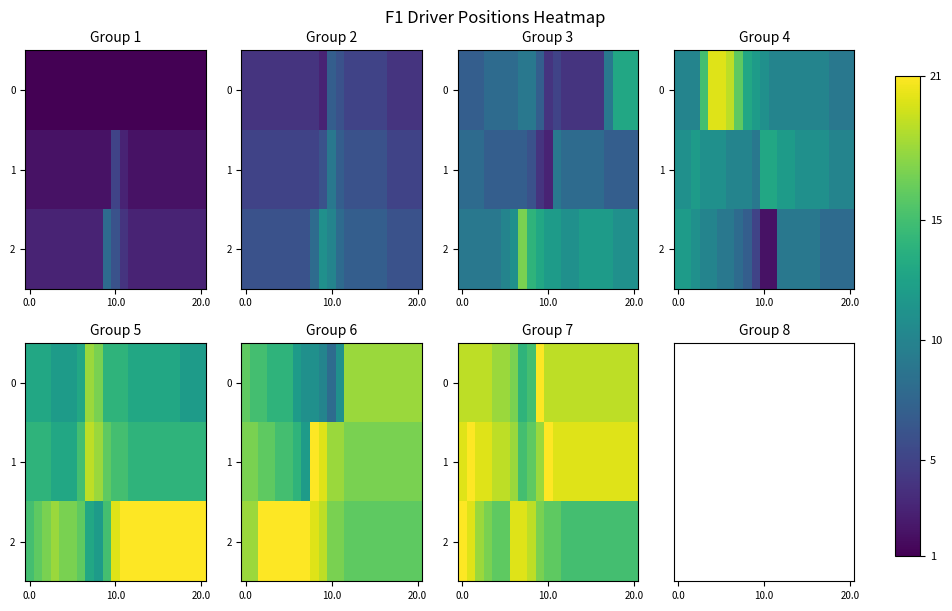

Which has a higher value, 18 or 19?

18